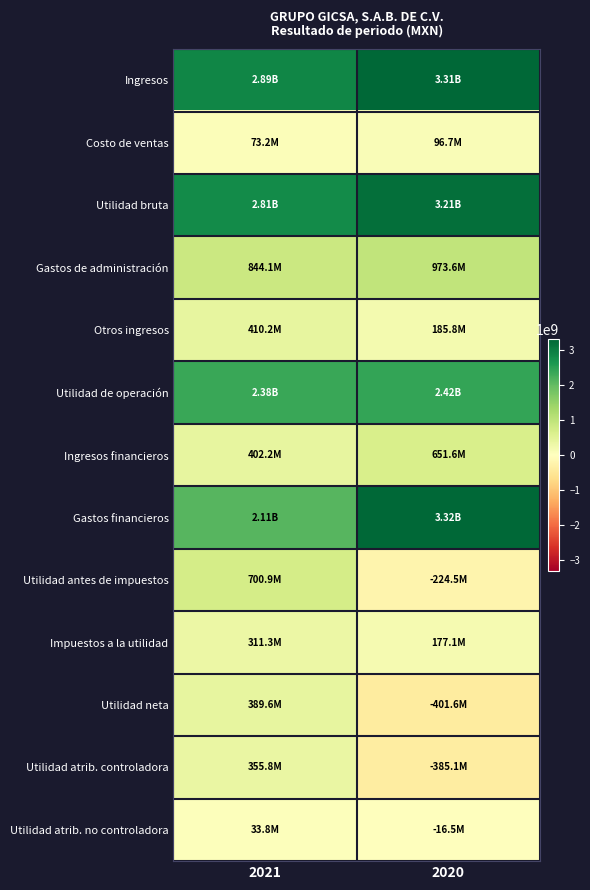

At 2020, list the series in order from smallest to largest.

Utilidad neta, Utilidad atrib. controladora, Utilidad antes de impuestos, Utilidad atrib. no controladora, Costo de ventas, Impuestos a la utilidad, Otros ingresos, Ingresos financieros, Gastos de administración, Utilidad de operación, Utilidad bruta, Ingresos, Gastos financieros